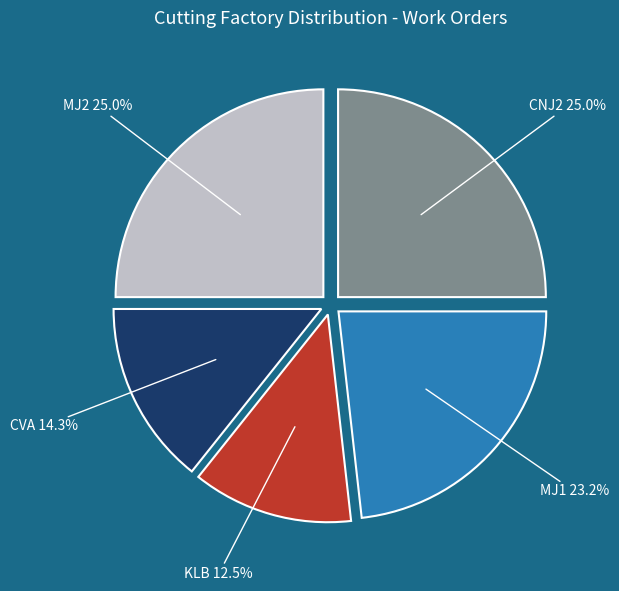

How many slices are in this pie chart?

5